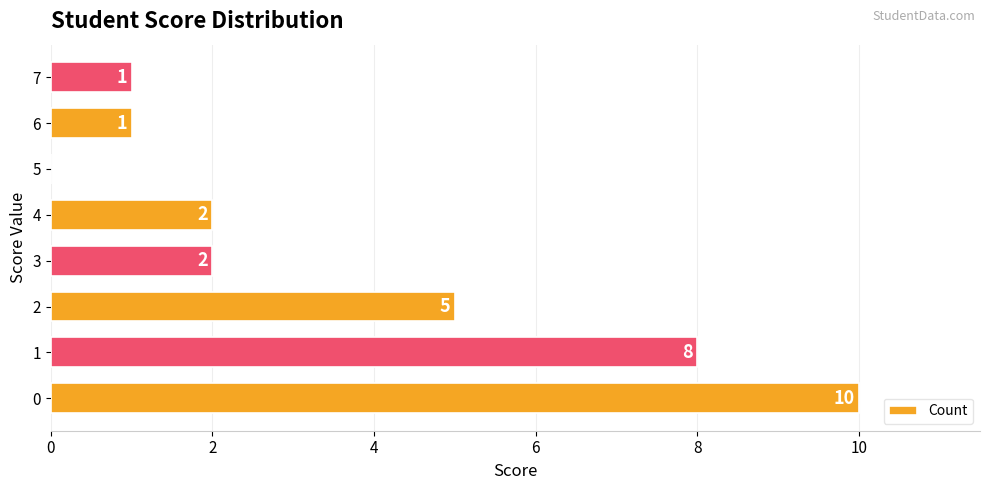

Reading bottom to top, transcribe all the data shown in this chart.

0=10	1=8	2=5	3=2	4=2	5=0	6=1	7=1